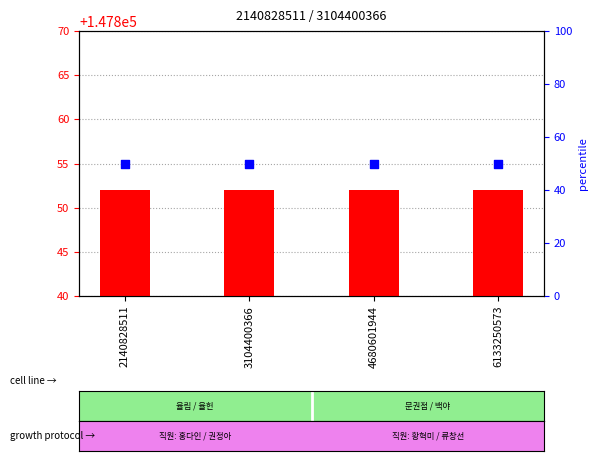

At which category is the sum across all series the highest?

2140828511